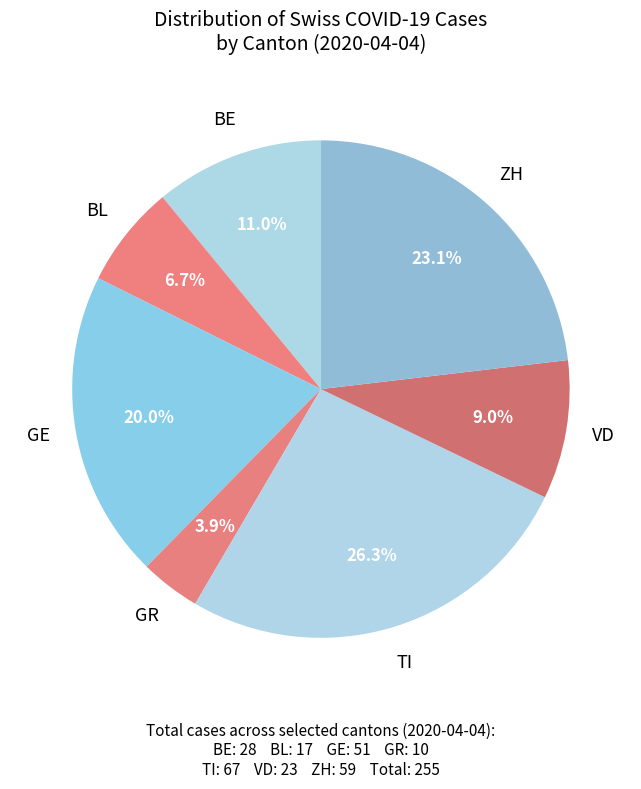

Count the number of slices in the pie.

7